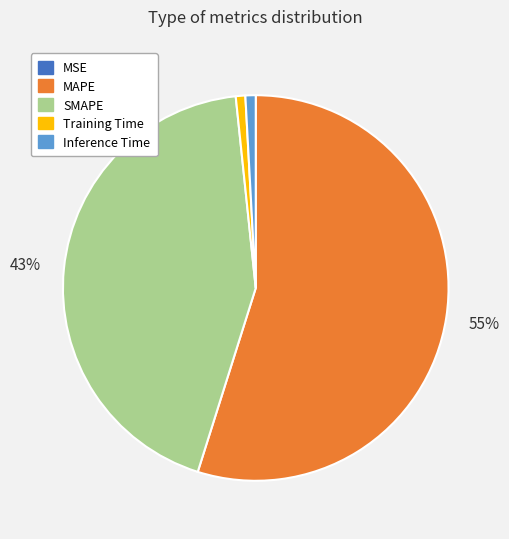

Combined, do MAPE and Training Time account for over 50%?

Yes